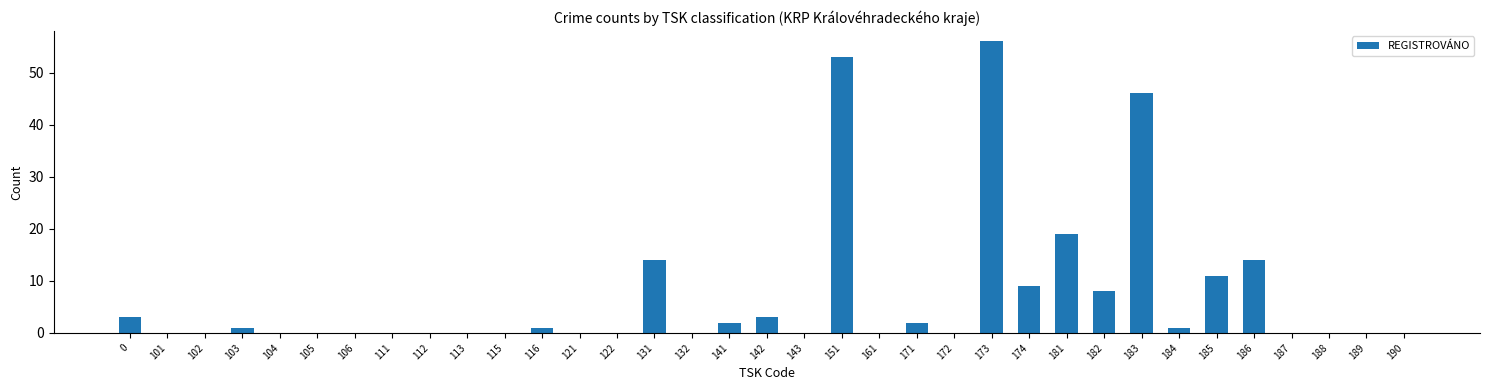

The value at 111 is 36. True or false?

False